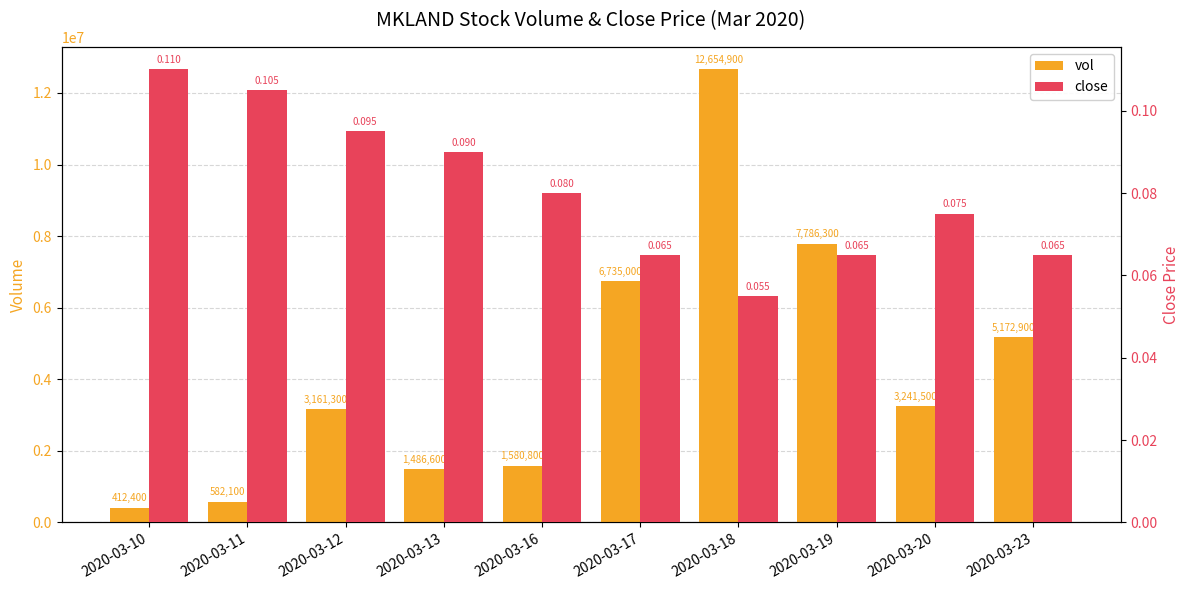

List the labels in order of close value, largest first.

2020-03-10, 2020-03-11, 2020-03-12, 2020-03-13, 2020-03-16, 2020-03-20, 2020-03-17, 2020-03-19, 2020-03-23, 2020-03-18